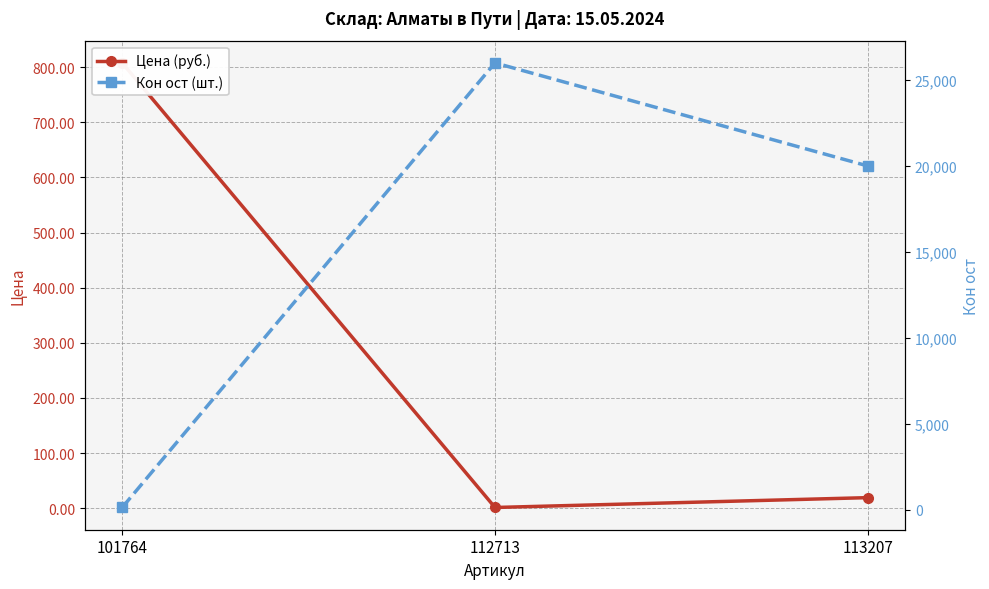

Reading left to right, what are all the values shown in this chart?

Цена (руб.): 807.9	1.3	19.2
Кон ост (шт.): 120.0	26000.0	20000.0